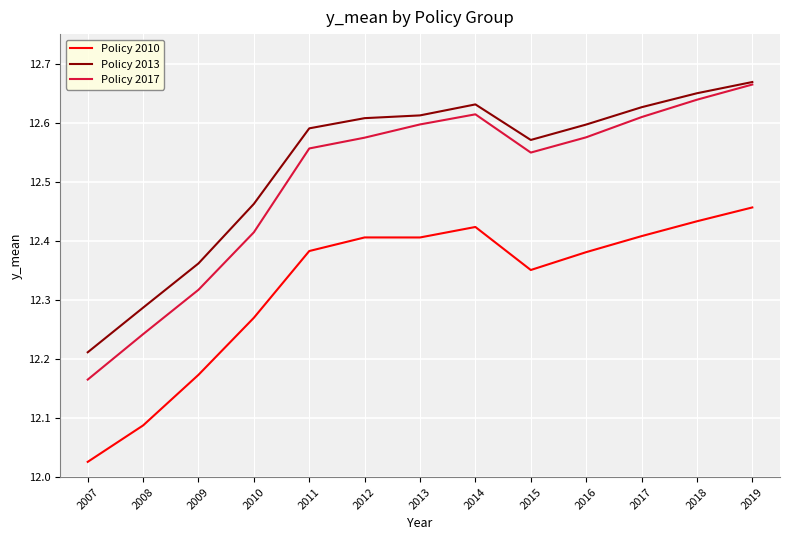

At which label does Policy 2010 reach its peak?

2019